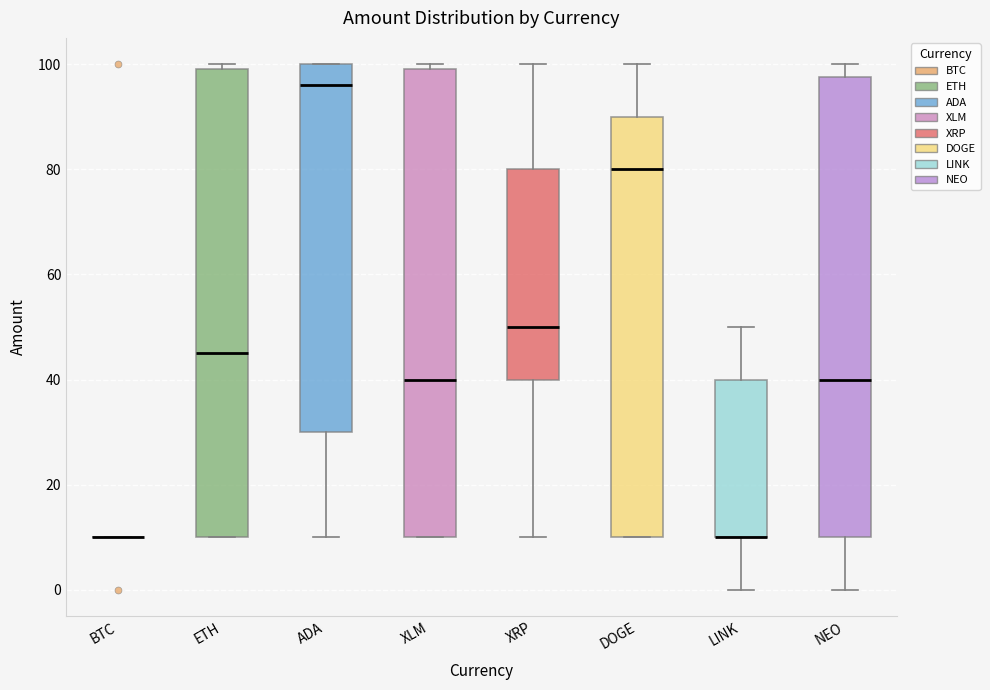

Reading left to right, transcribe this box plot: for each box, give where its median line is, the range the box spans, and where its two whiskers end, as read against the y-axis. The values are not printed on the chart, so give them approximately, as read against the axis.

BTC: box collapsed to a line at 10, whiskers 10 to 10
ETH: median 46, box 10 to 100, whiskers 10 to 100 (just above the box's upper edge)
ADA: median 96, box 30 to 100, whiskers 10 to 100
XLM: median 40, box 10 to 100, whiskers 10 to 100 (just above the box's upper edge)
XRP: median 50, box 40 to 80, whiskers 10 to 100
DOGE: median 80, box 10 to 90, whiskers 10 to 100
LINK: median 10 (drawn on the box's lower edge), box 10 to 40, whiskers 0 to 50
NEO: median 40, box 10 to 98, whiskers 0 to 100